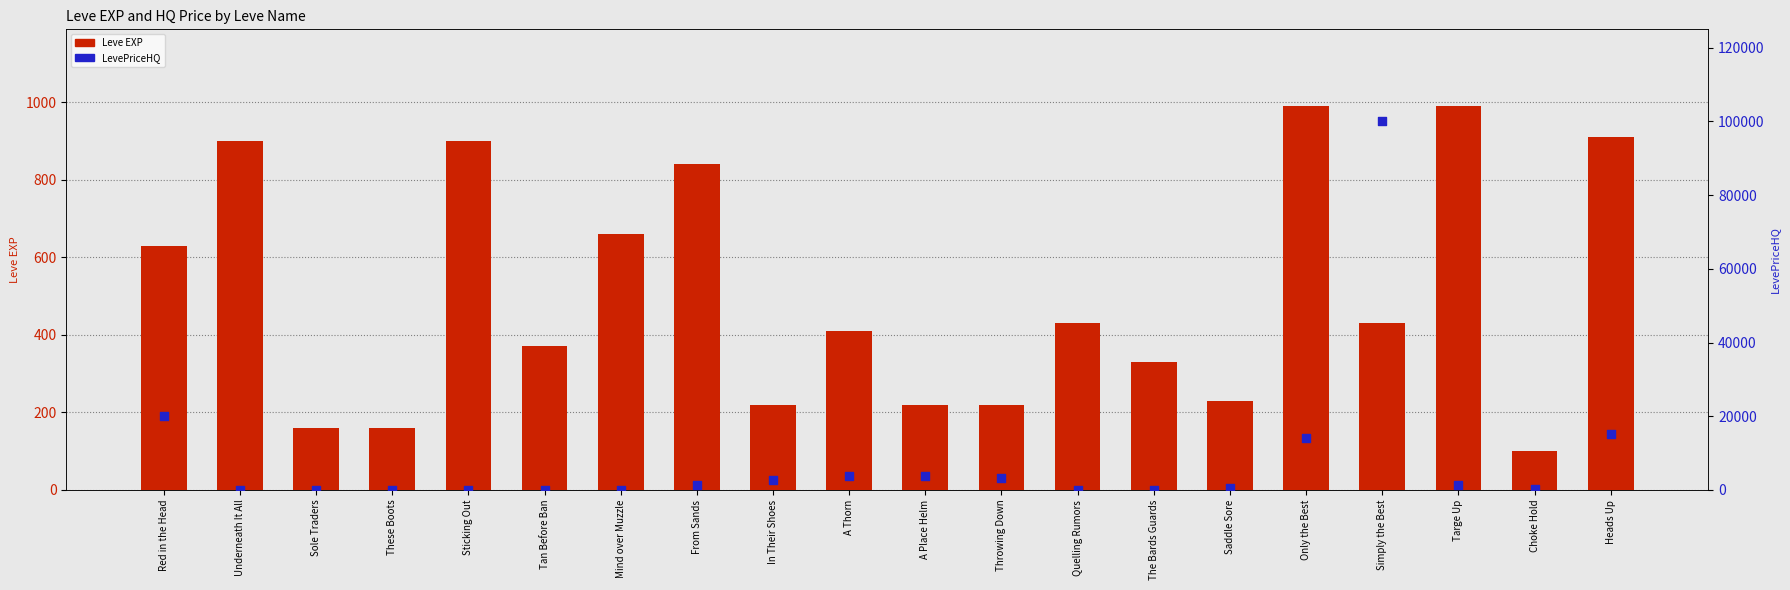

Is the value of LevePriceHQ at Red in the Head greater than the value of Leve EXP at Throwing Down?

Yes